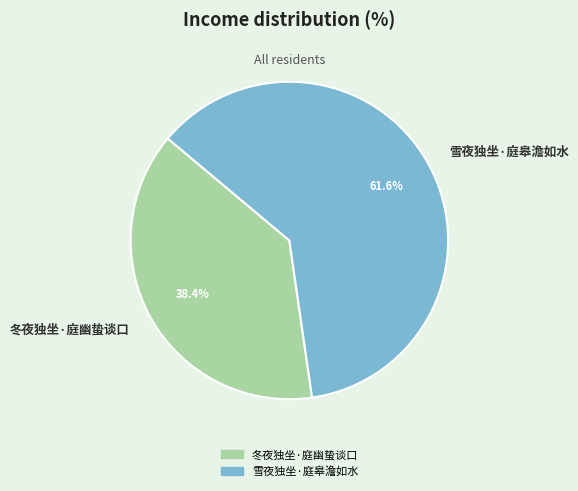

Approximately how many times larger is the value at 冬夜独坐·庭幽蛰谈口 compared to 雪夜独坐·庭皋澹如水?

0.6